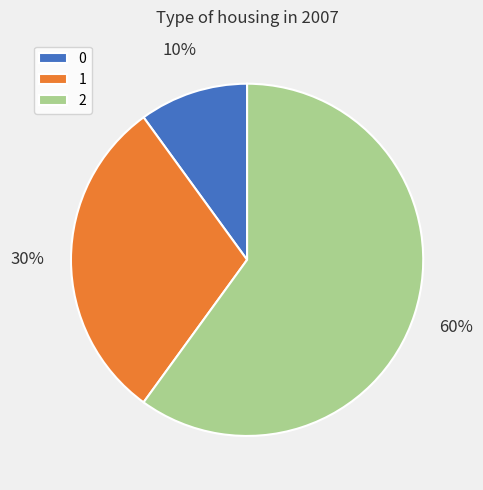

To the nearest percent, what is the difference between the largest and smallest slice percentages?

50%